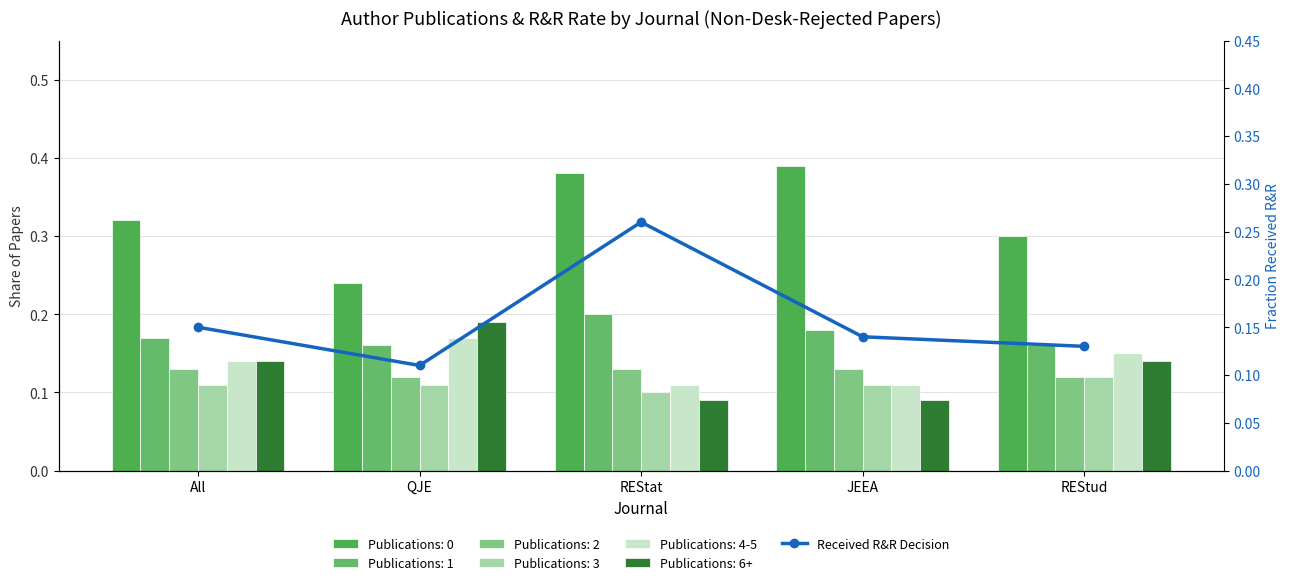

Which category has the lowest value across all series?

QJE